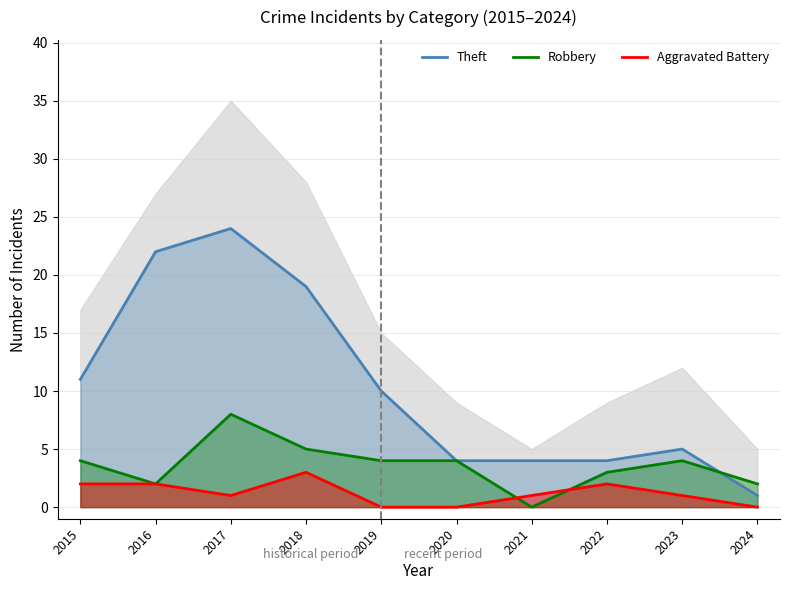

Which series has the largest total across all categories?

Theft